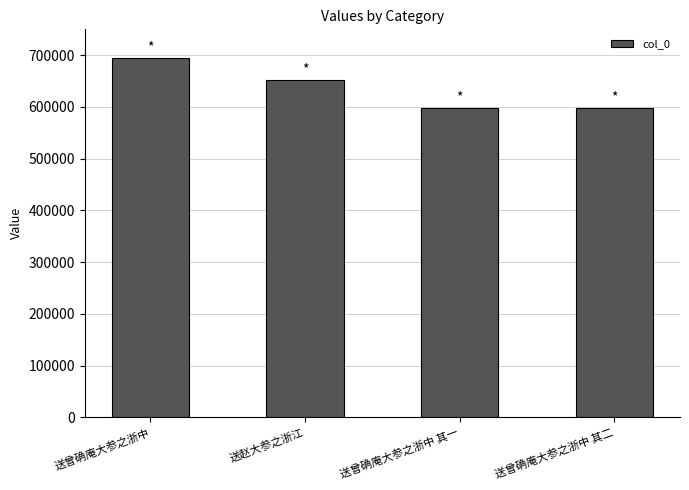

What position from the right is 送曾确庵大参之浙中?

4